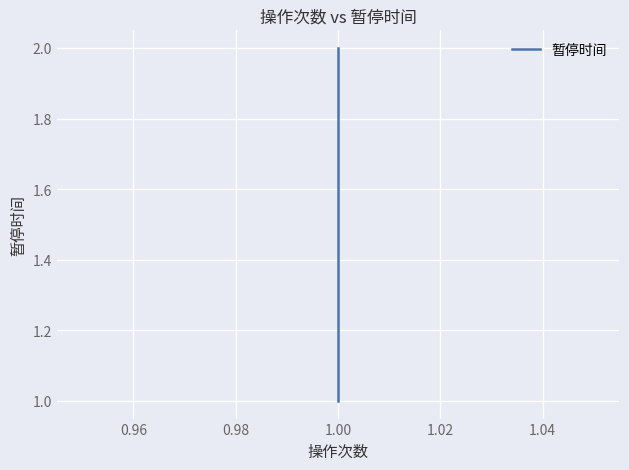

The value at 1.00 is 3. True or false?

False